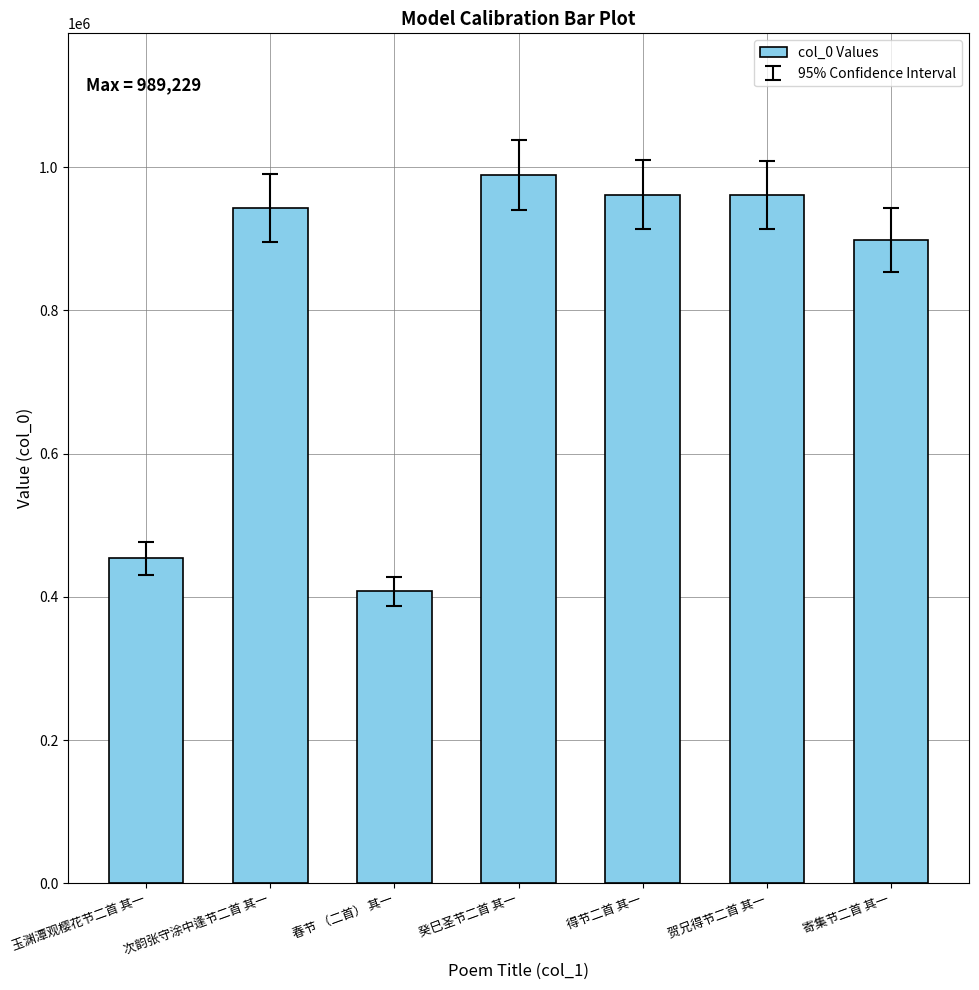

The value at 次韵张守涂中逢节二首 其一 is 488351. True or false?

False